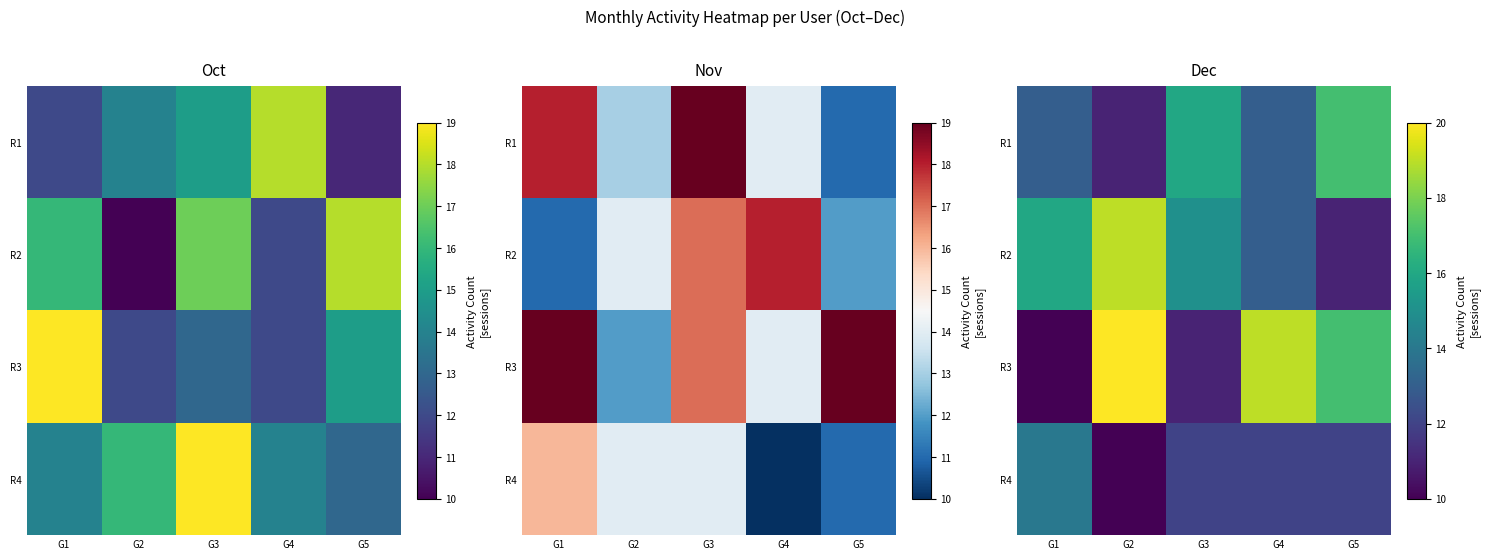

At how many categories does at least one series exceed 12?

5